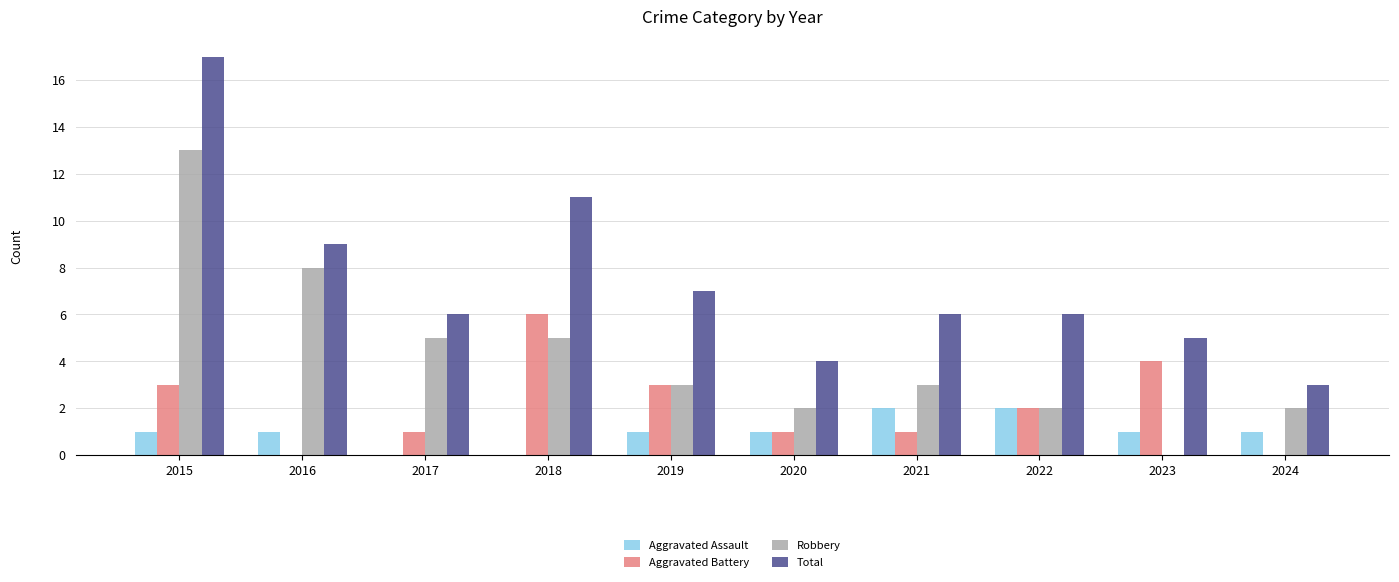

Which series changed the most between 2015 and 2021?

Total